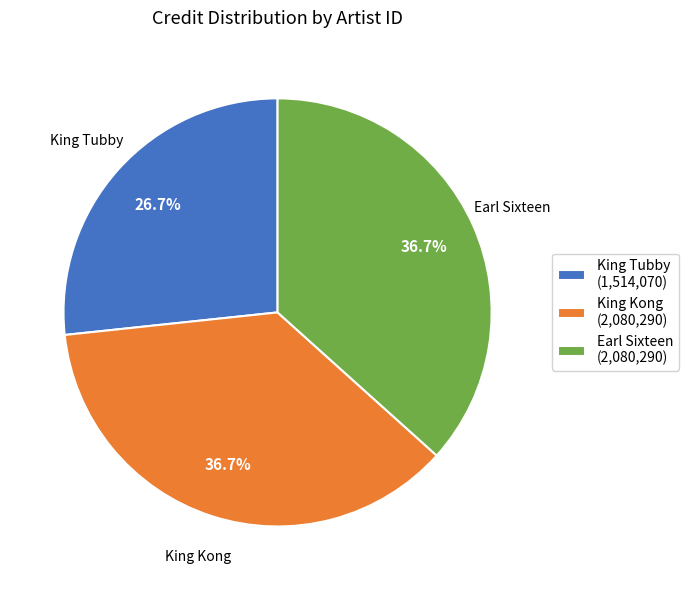

Which slice is the smallest?

King Tubby (1,514,070)